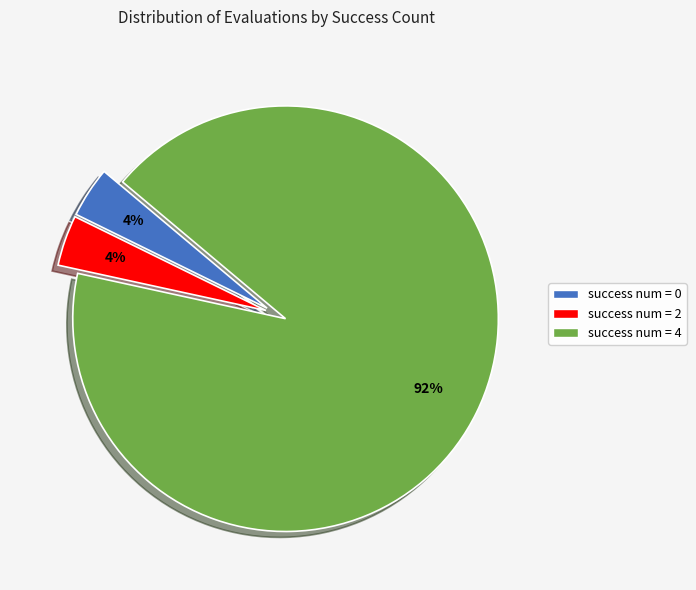

Is it true that success num = 4 is 92% of the pie?

True